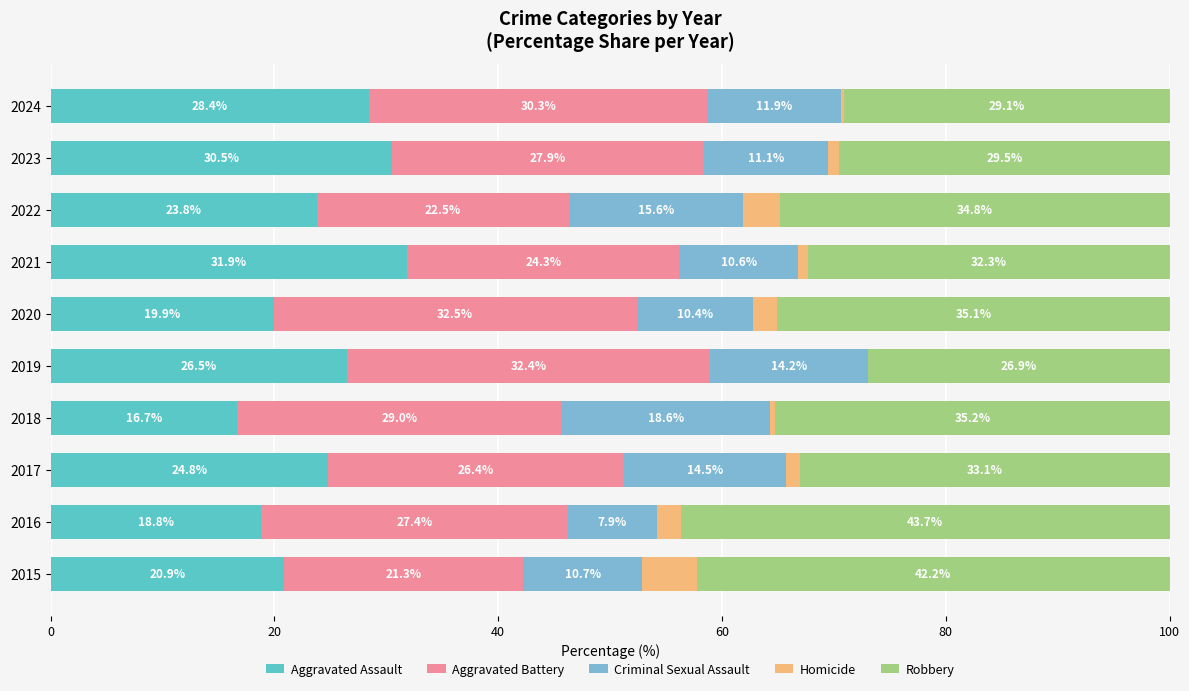

What is the total value across all series at 2019?

100.0